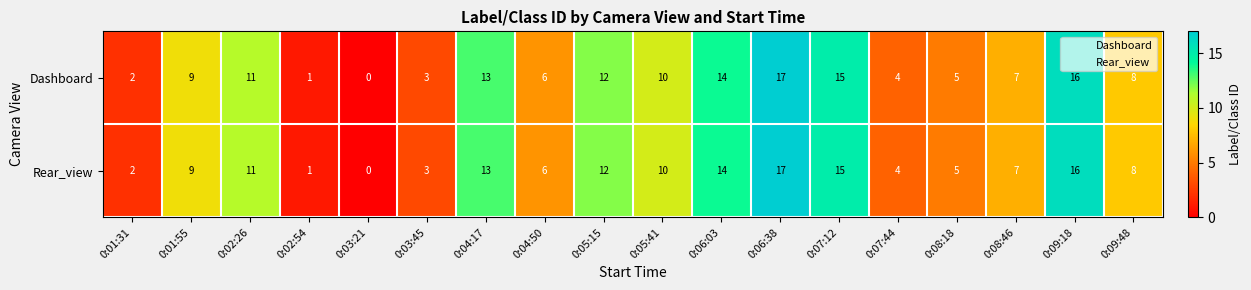

Is it true that Dashboard equals 5 at 0:04:17?

False